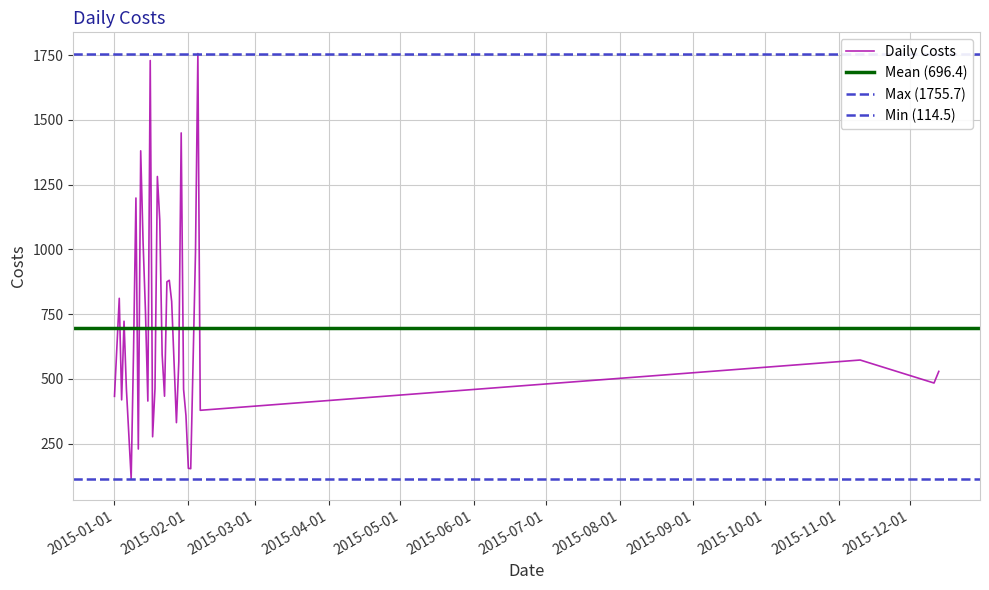

What is the difference between the maximum and minimum values?

1641.2